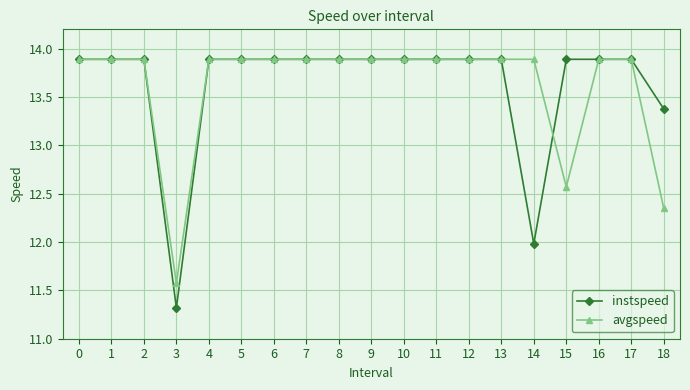

At how many categories does at least one series exceed 13?

18